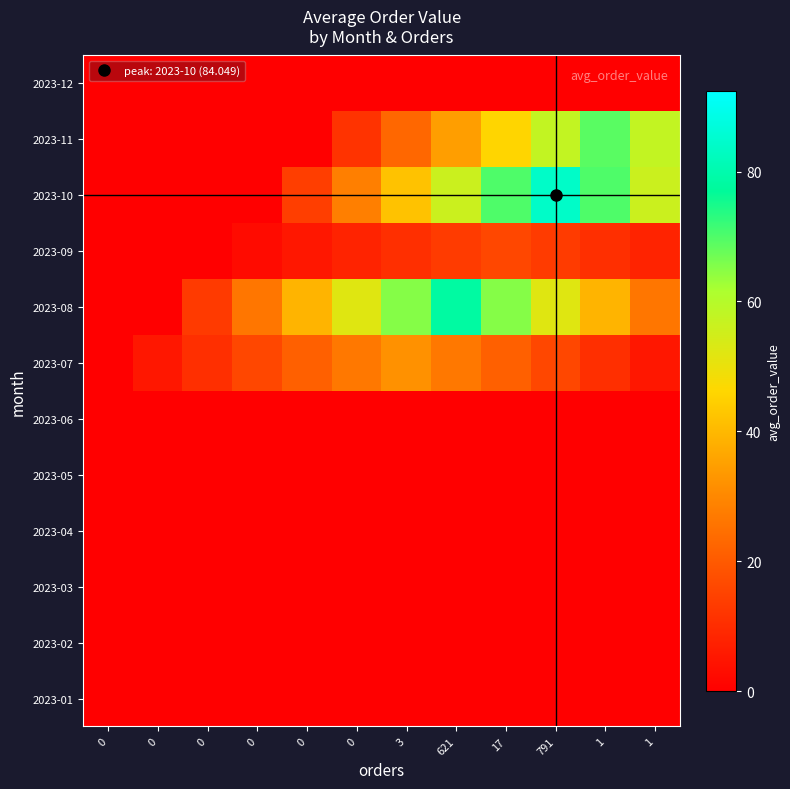

Reading left to right, transcribe all the data shown in this chart.

2023-01: 0=0.0	0=0.0	0=0.0	0=0.0	0=0.0	0=0.0	3=0.0	621=0.0	17=0.0	791=0.0	1=0.0	1=0.0
2023-02: 0=0.0	0=0.0	0=0.0	0=0.0	0=0.0	0=0.0	3=0.0	621=0.0	17=0.0	791=0.0	1=0.0	1=0.0
2023-03: 0=0.0	0=0.0	0=0.0	0=0.0	0=0.0	0=0.0	3=0.0	621=0.0	17=0.0	791=0.0	1=0.0	1=0.0
2023-04: 0=0.0	0=0.0	0=0.0	0=0.0	0=0.0	0=0.0	3=0.0	621=0.0	17=0.0	791=0.0	1=0.0	1=0.0
2023-05: 0=0.0	0=0.0	0=0.0	0=0.0	0=0.0	0=0.0	3=0.0	621=0.0	17=0.0	791=0.0	1=0.0	1=0.0
2023-06: 0=0.0	0=0.0	0=0.0	0=0.0	0=0.0	0=0.0	3=0.0	621=0.0	17=0.0	791=0.0	1=0.0	1=0.0
2023-07: 0=0.0	0=5.3	0=10.7	0=16.0	0=21.3	0=26.7	3=32.0	621=26.7	17=21.3	791=16.0	1=10.7	1=5.3
2023-08: 0=0.0	0=0.0	0=13.0	0=26.1	0=39.1	0=52.1	3=65.2	621=78.2	17=65.2	791=52.1	1=39.1	1=26.1
2023-09: 0=0.0	0=0.0	0=0.0	0=2.7	0=5.3	0=8.0	3=10.7	621=13.3	17=16.0	791=13.3	1=10.7	1=8.0
2023-10: 0=0.0	0=0.0	0=0.0	0=0.0	0=14.0	0=28.0	3=42.0	621=56.0	17=70.0	791=84.0	1=70.0	1=56.0
2023-11: 0=0.0	0=0.0	0=0.0	0=0.0	0=0.0	0=11.5	3=23.0	621=34.5	17=46.0	791=57.5	1=69.0	1=57.5
2023-12: 0=0.0	0=0.0	0=0.0	0=0.0	0=0.0	0=0.0	3=0.0	621=0.0	17=0.0	791=0.0	1=0.0	1=0.0